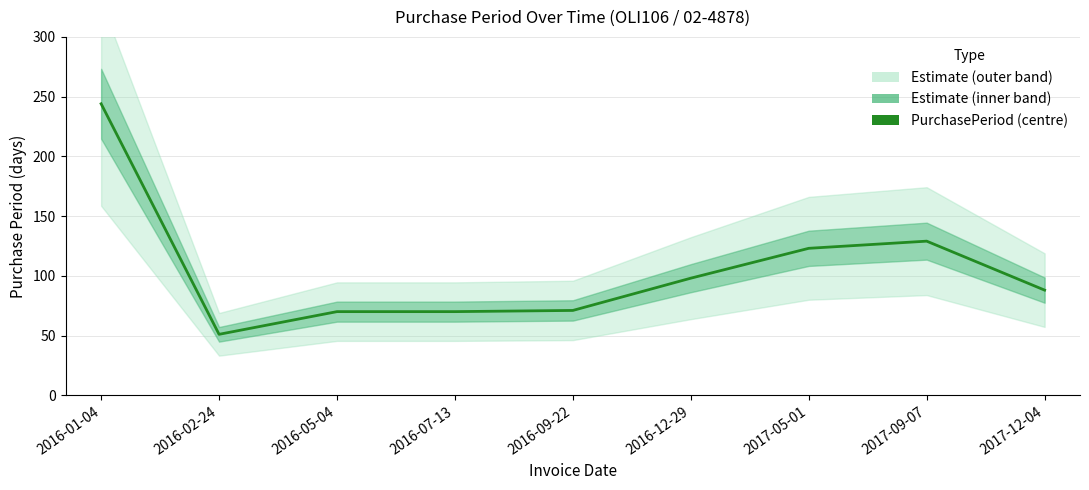

The chart shows a value of 88 at 2017-12-04. True or false?

True